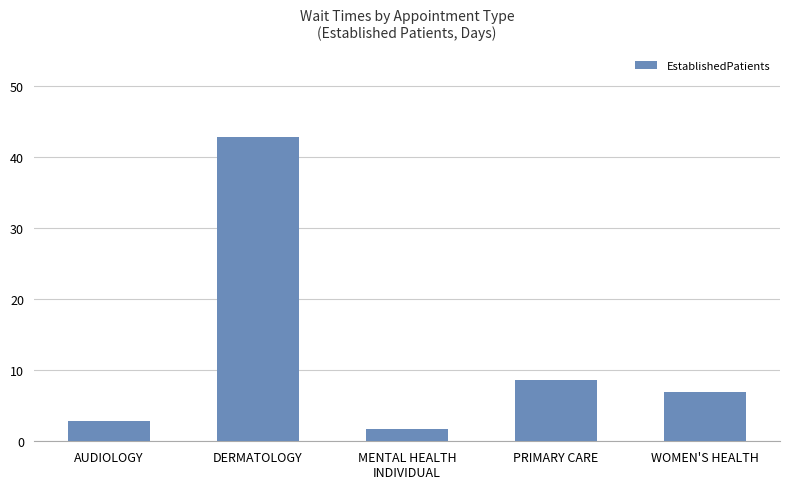

Are the bars grouped side by side (vs. stacked)?

No